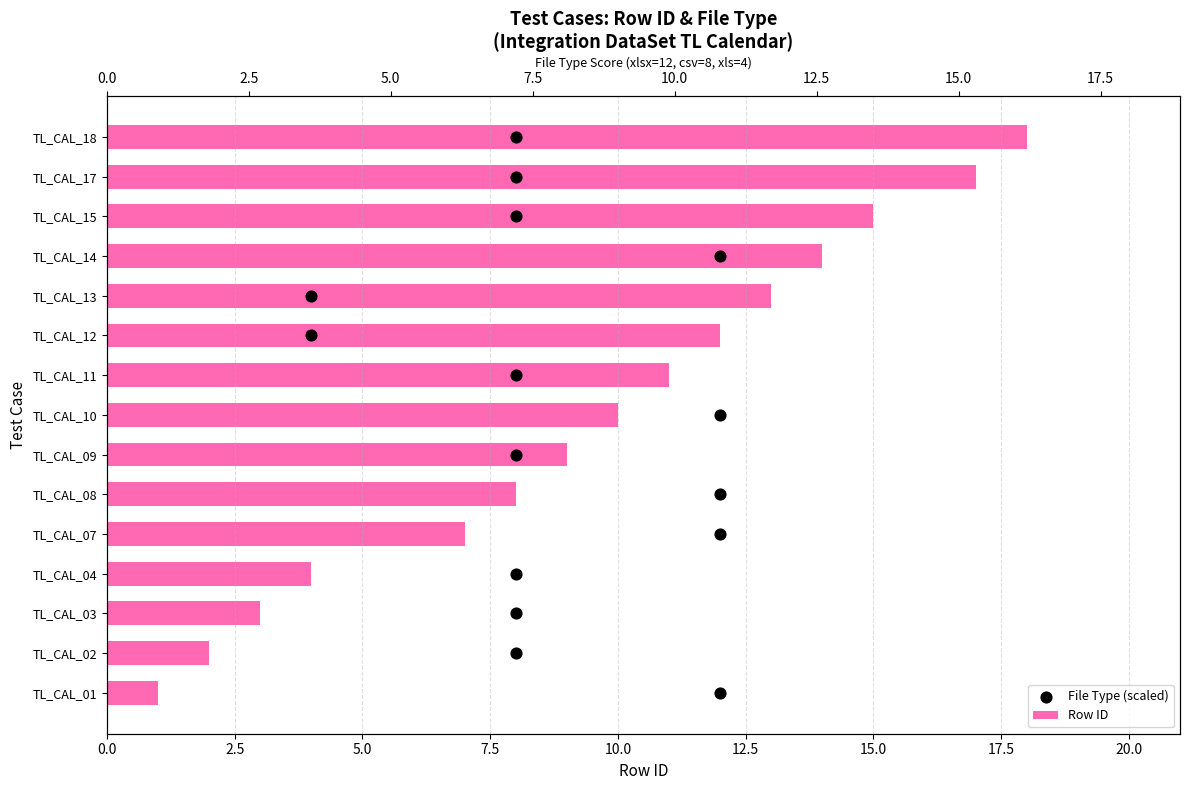

Which series contains the highest Y value?

Row ID